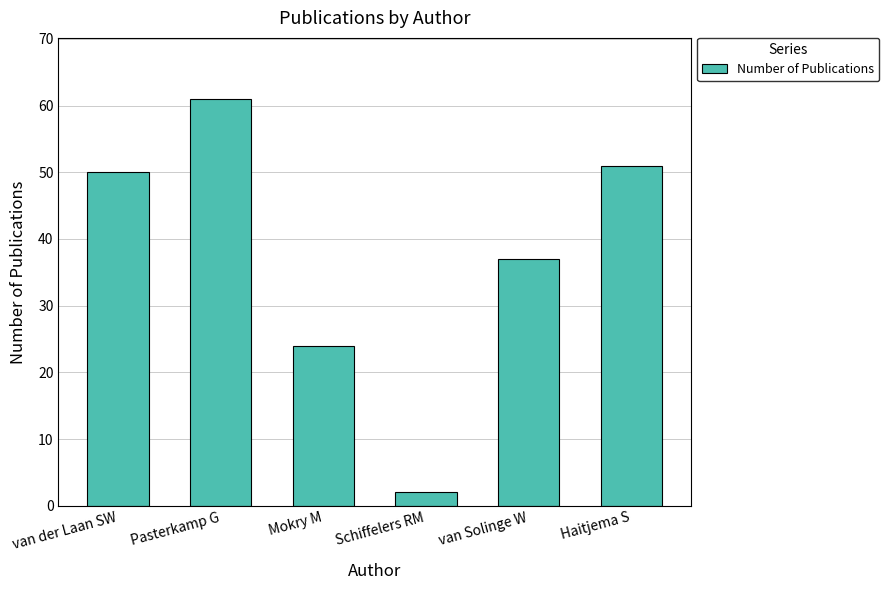

Approximately how many times larger is the value at van der Laan SW compared to Mokry M?

2.1